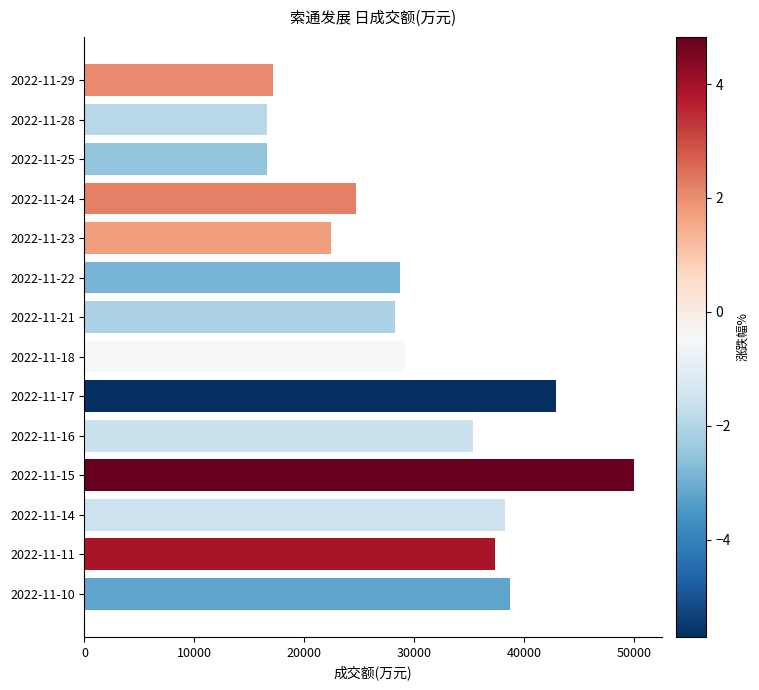

How many data points are less than 29210?

7